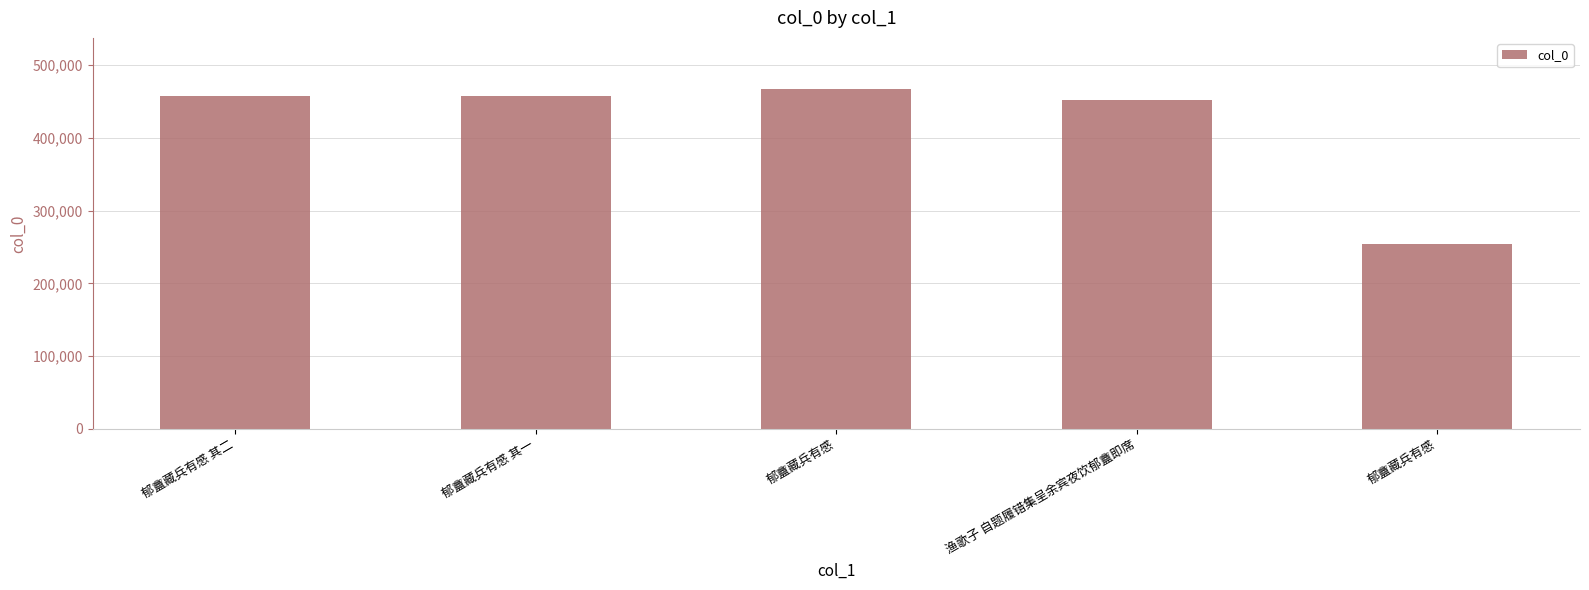

How many data points are less than 457481?

2